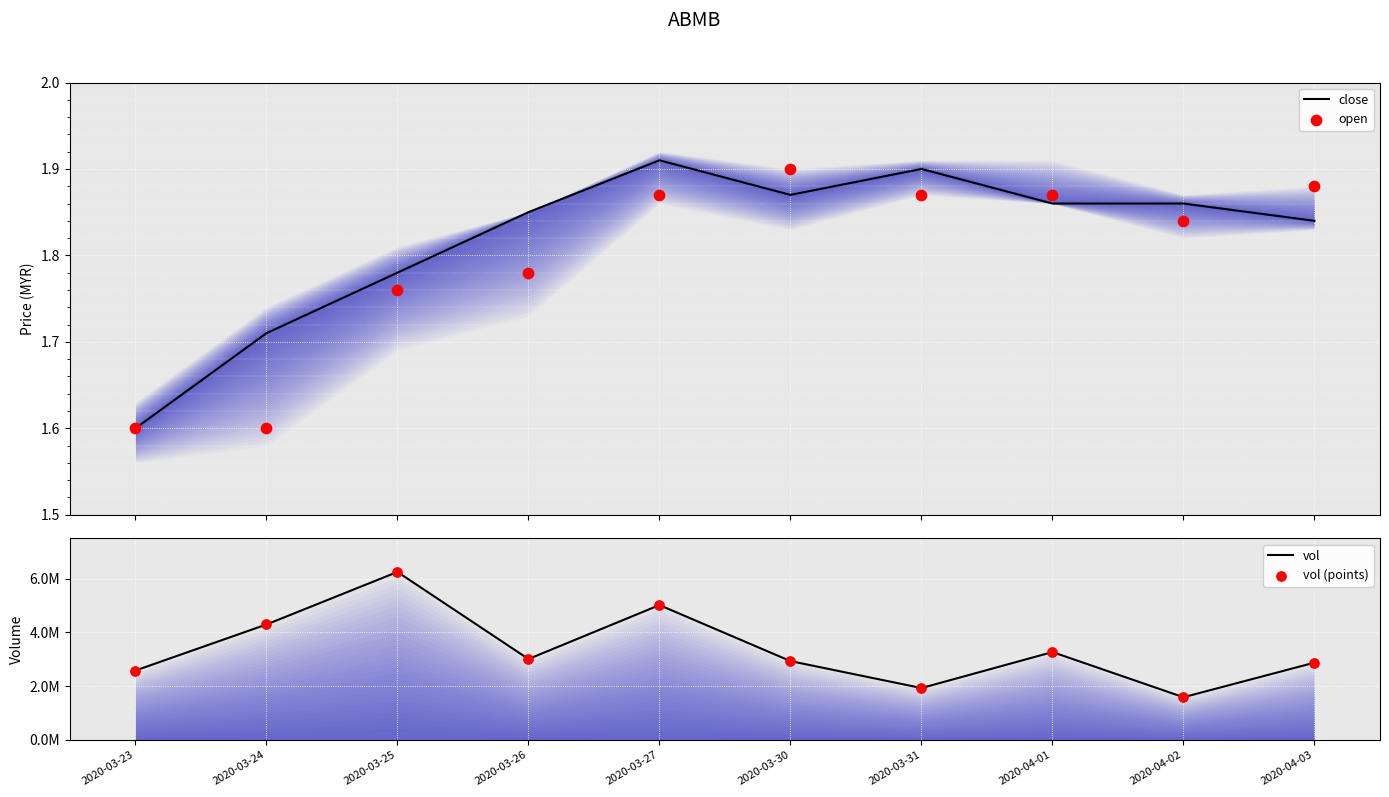

Which series has the largest Y range (max minus min)?

vol